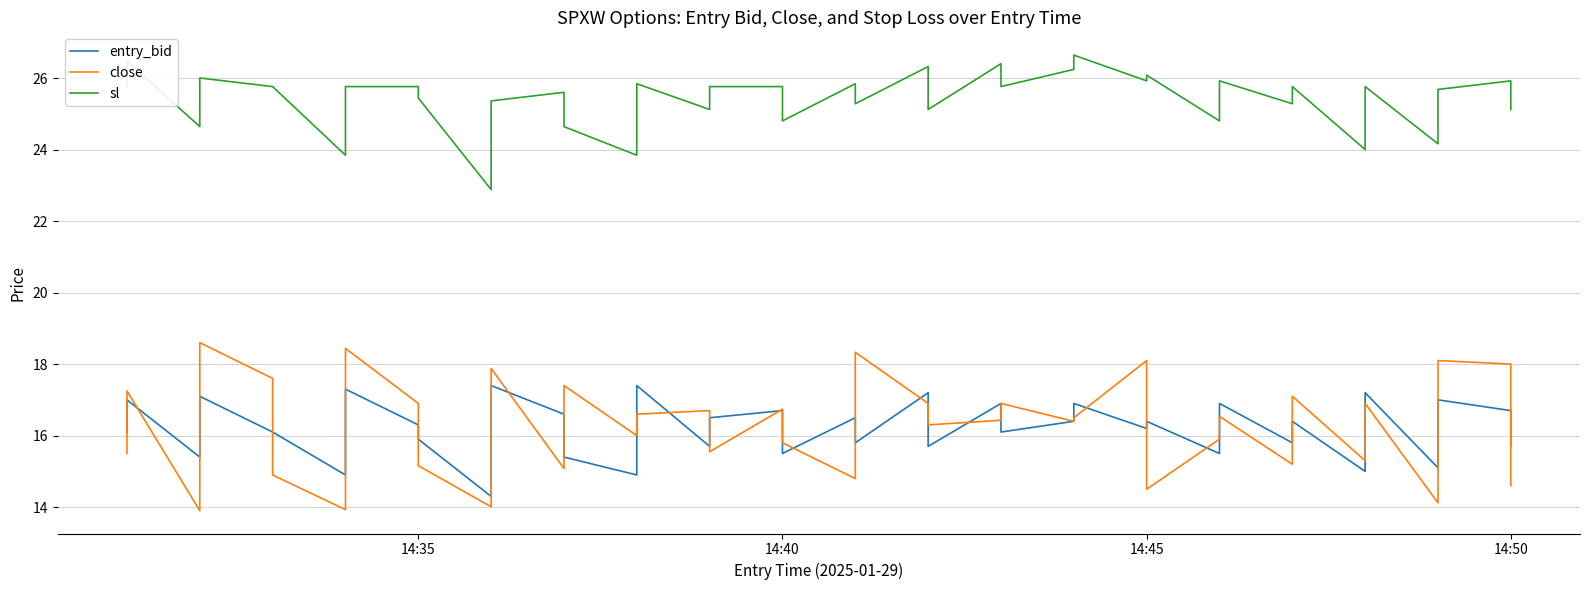

How many values in the sl series are below 25?

9